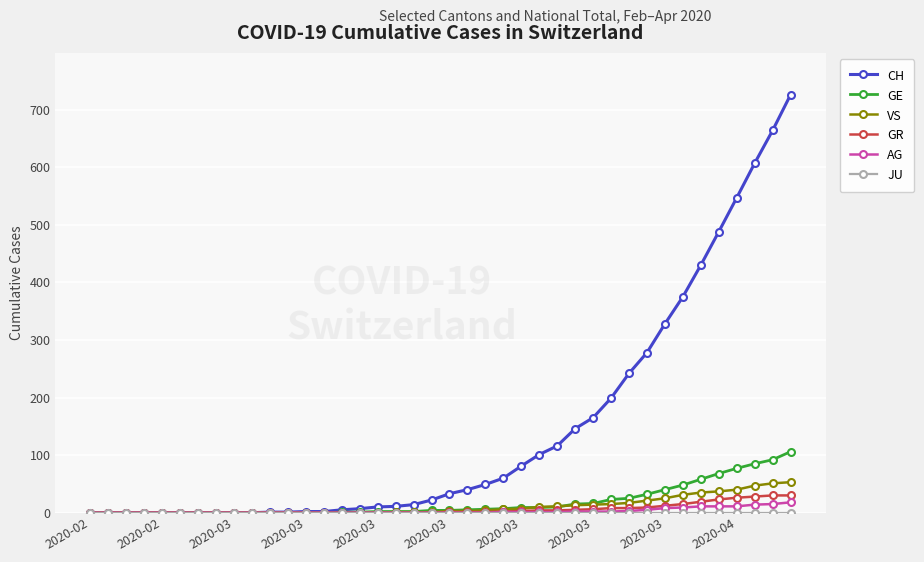

Which series has the widest spread of values?

CH